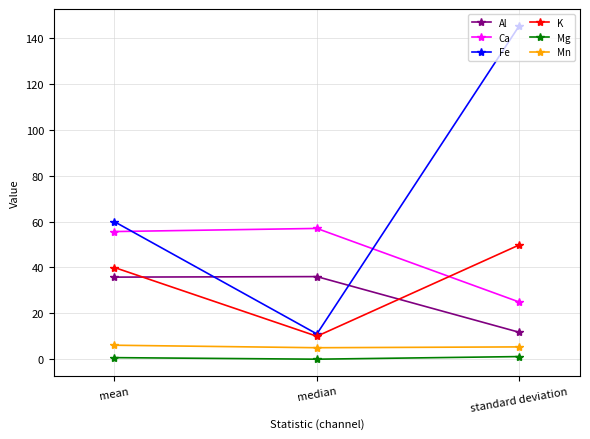

What position from the right is mean?

3